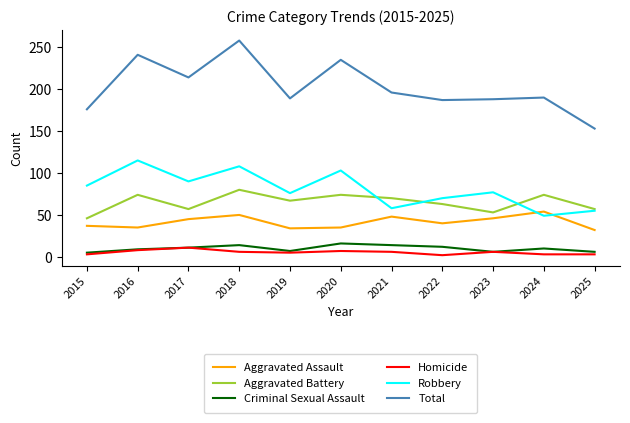

Is the value of Robbery at 2017 greater than the value of Aggravated Battery at 2025?

Yes